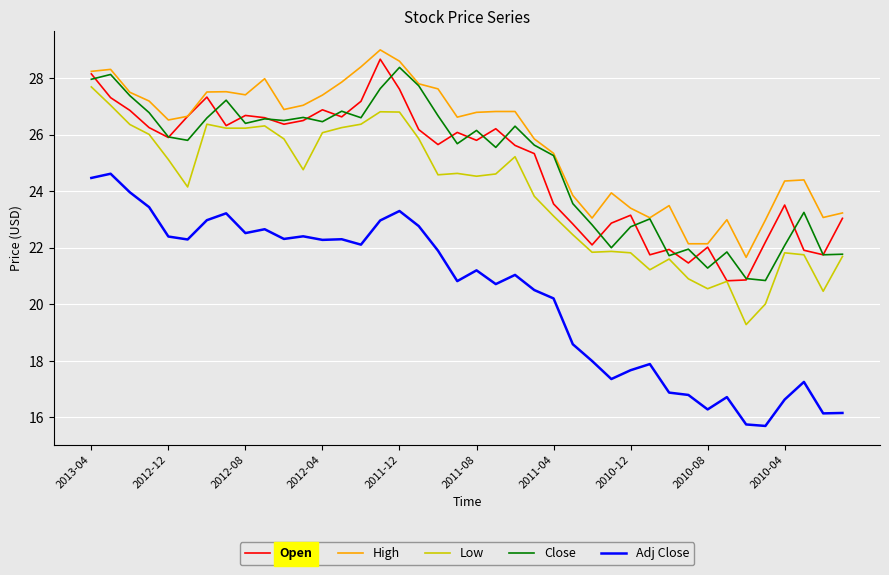

Does the chart display data point markers on the line(s)?

No